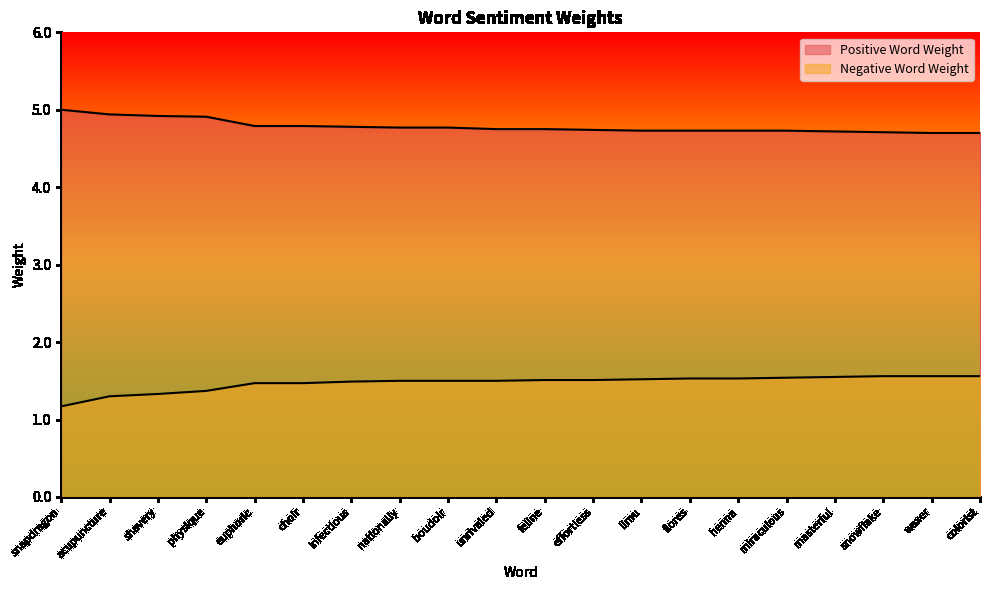

Where is Positive Word Weight nearest to the value 4?

waxer